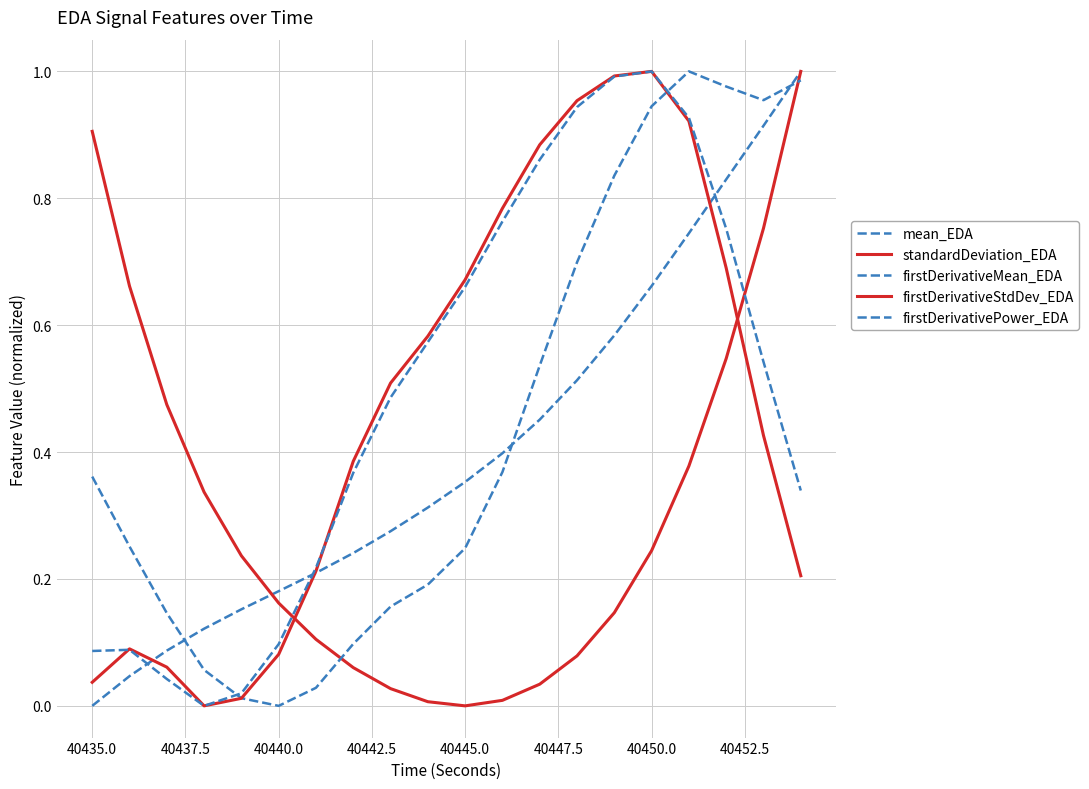

What is the difference between the maximum and minimum values in the firstDerivativeMean_EDA series?

1.0